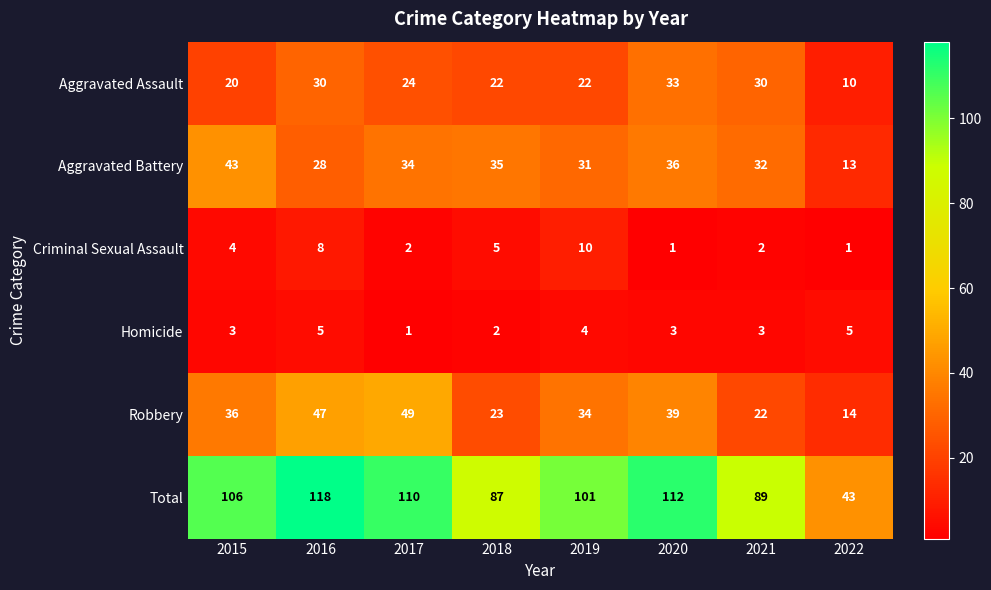

What is the spread (max minus min) of values at 2015?

103